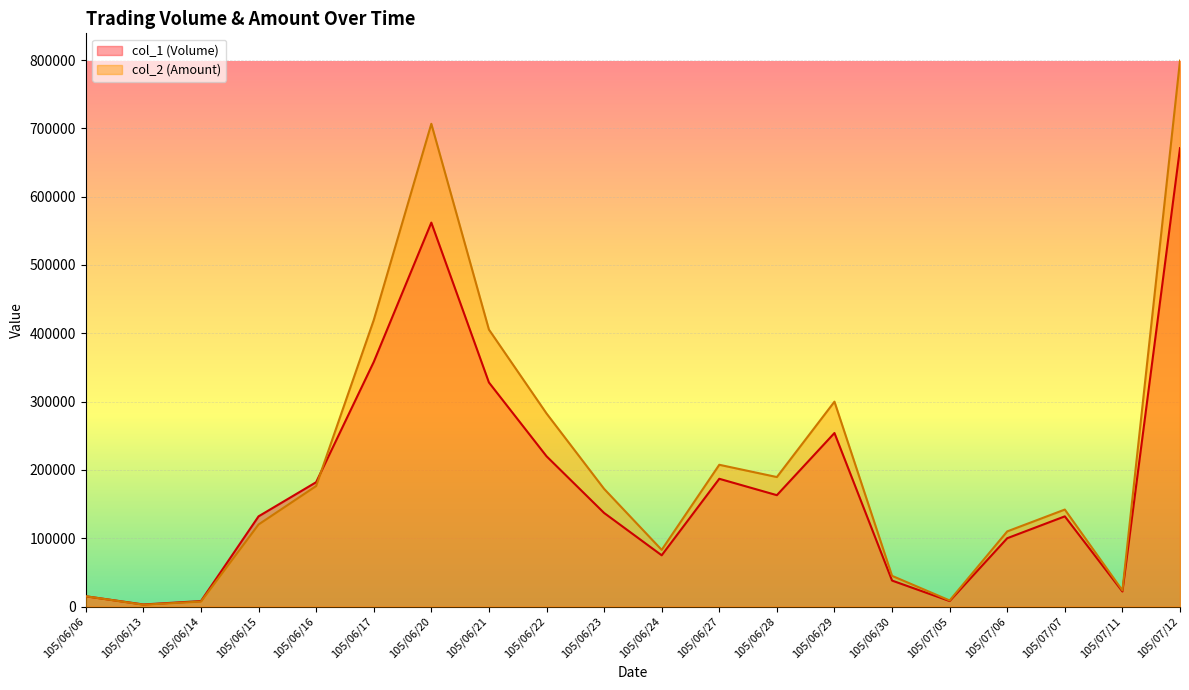

How many lines are shown in the chart?

2